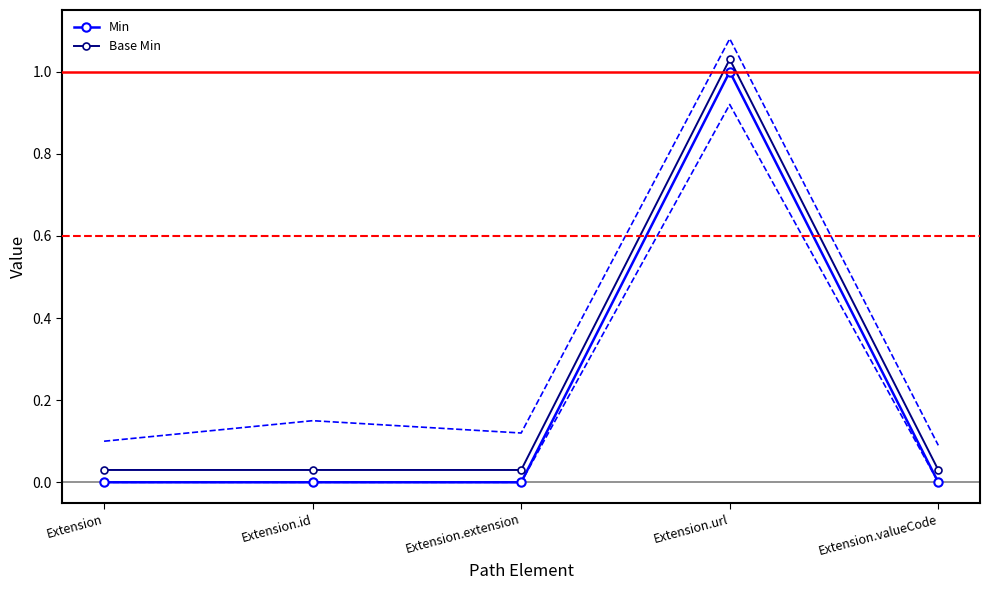

What is the sum of the Base Min values at Extension.url and Extension?

1.1